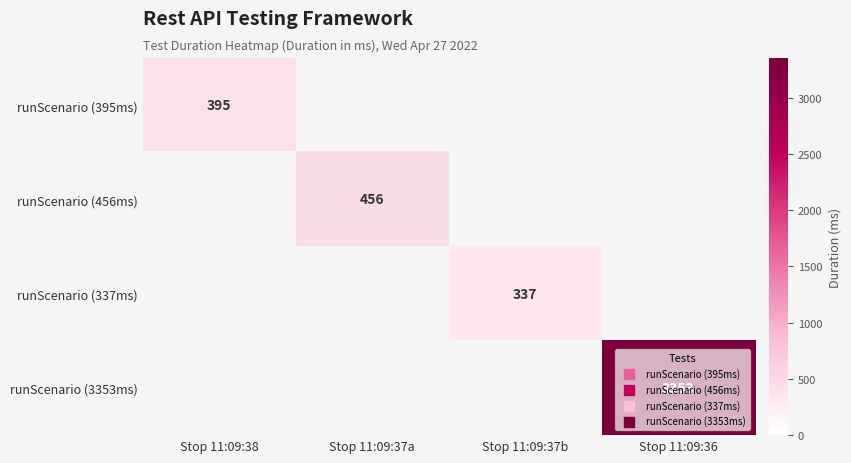

Count the number of data series in this chart.

4